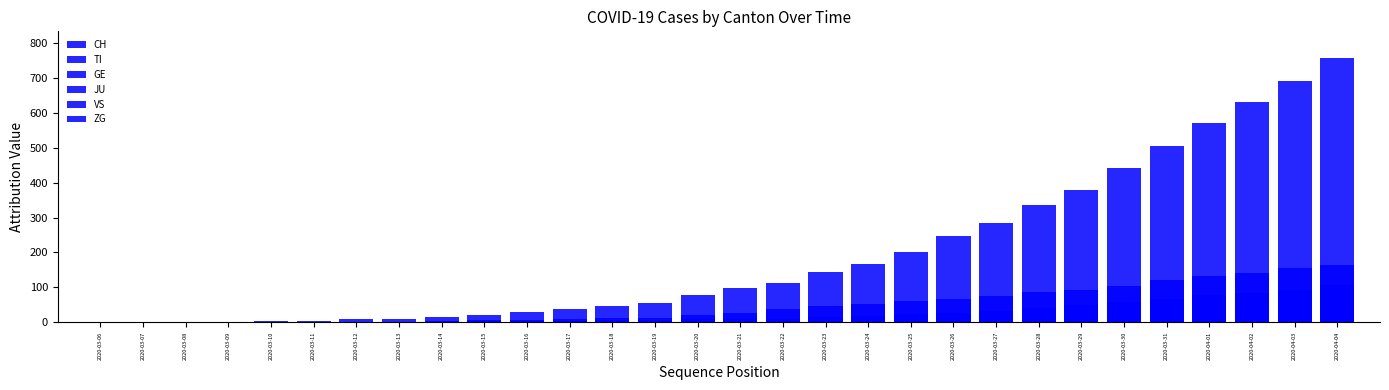

Is it true that ZG equals -1 at 2020-03-06?

False